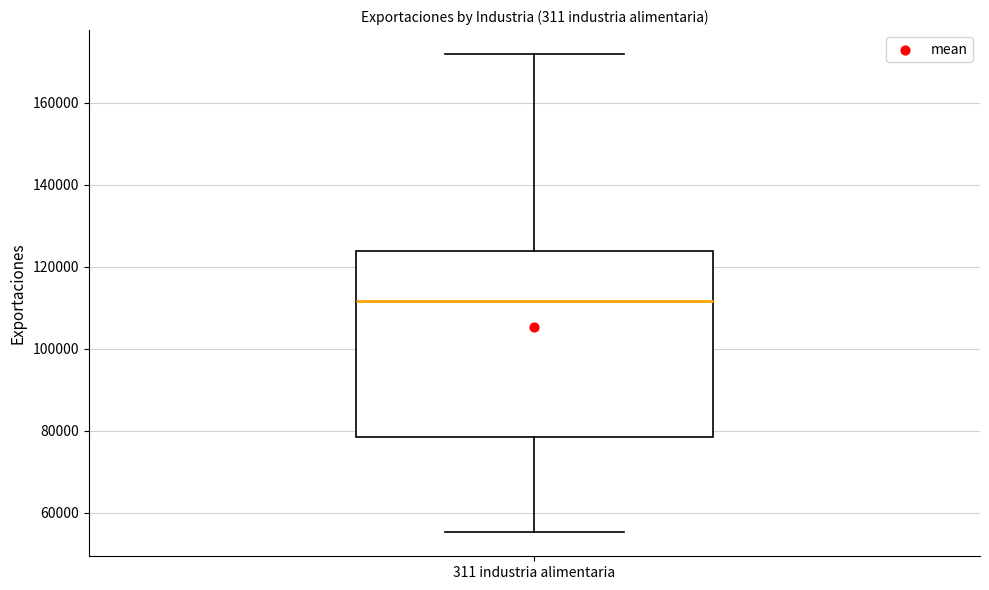

Where does the lower whisker of the box for 311 industria alimentaria end on the y-axis? The values are not printed on the chart, so give them approximately, as read against the axis.

56000